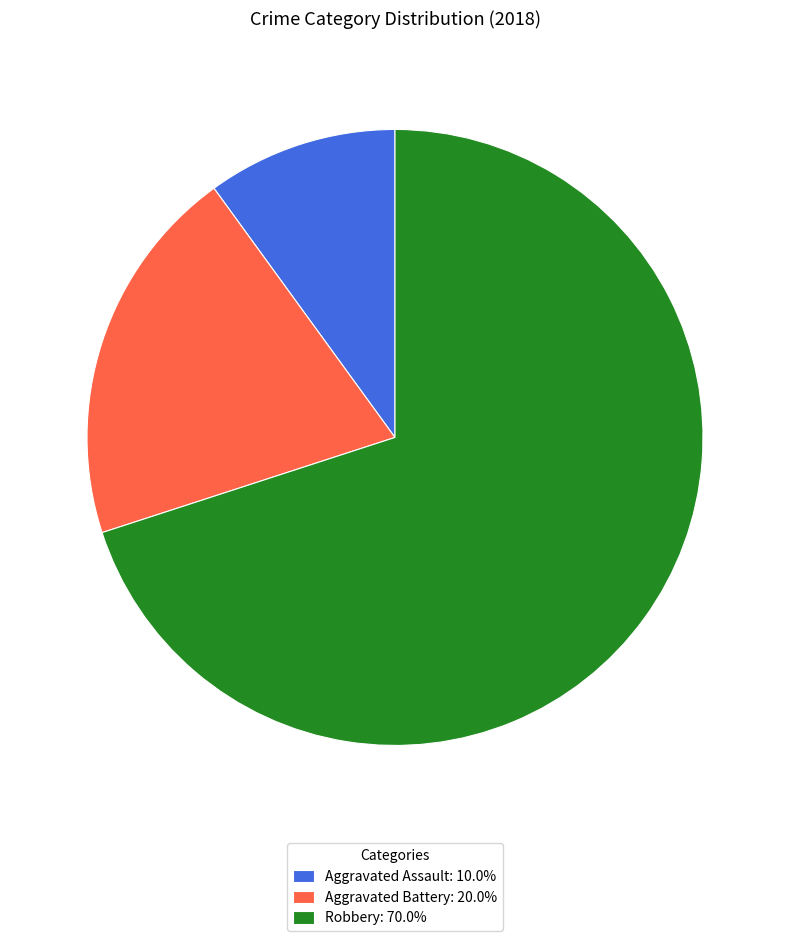

Approximately how many times larger is the value at Robbery: 70.0% compared to Aggravated Battery: 20.0%?

3.5